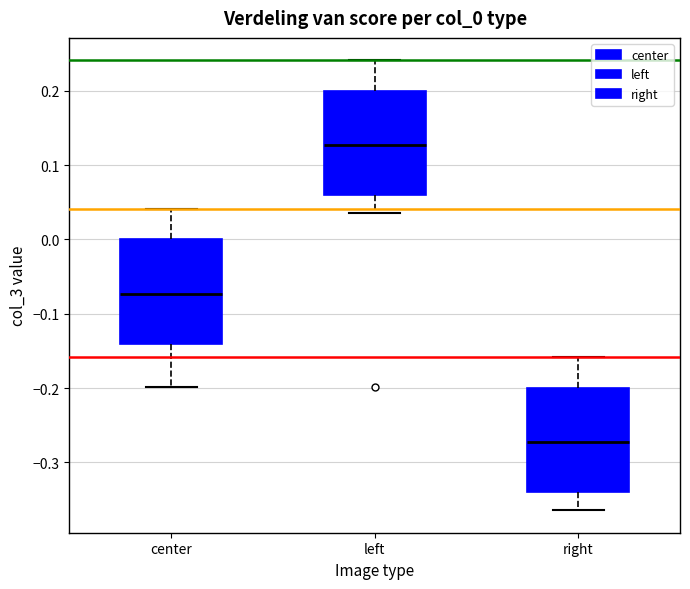

Which box has the highest median line?

left